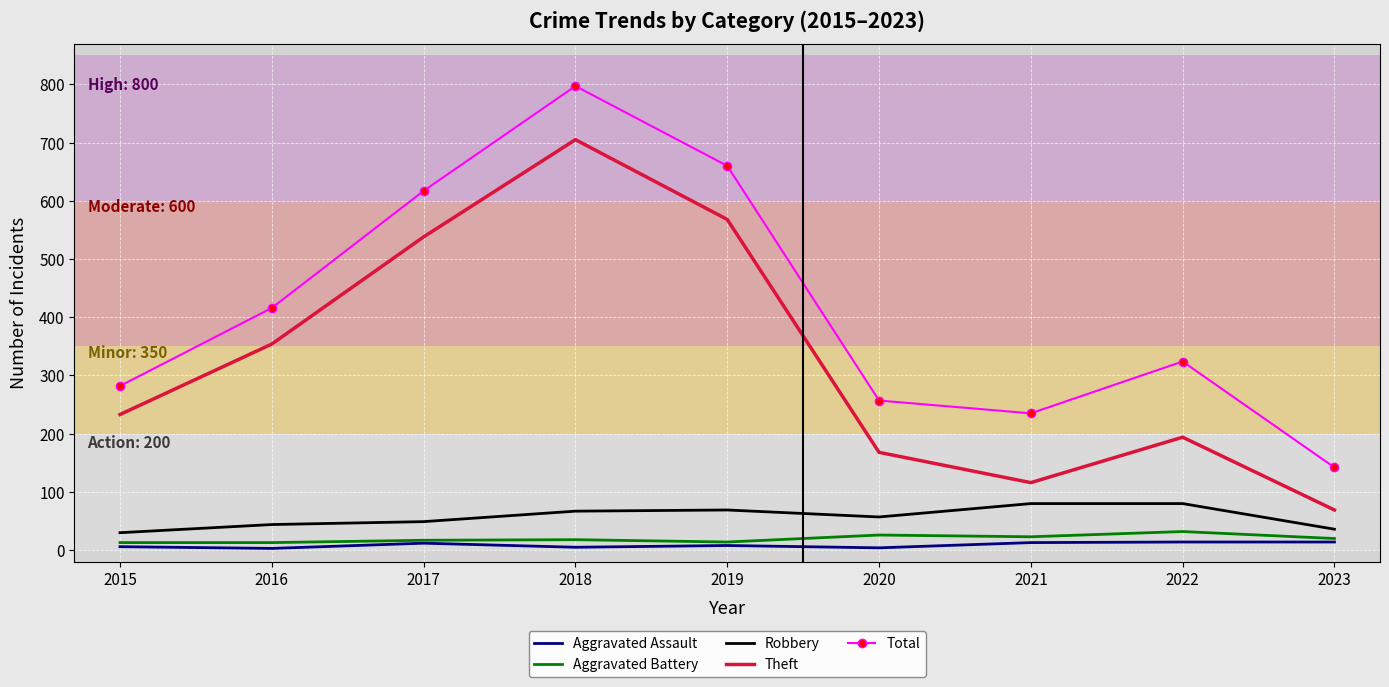

What is the difference between the second highest and minimum values in the Aggravated Assault series?

11